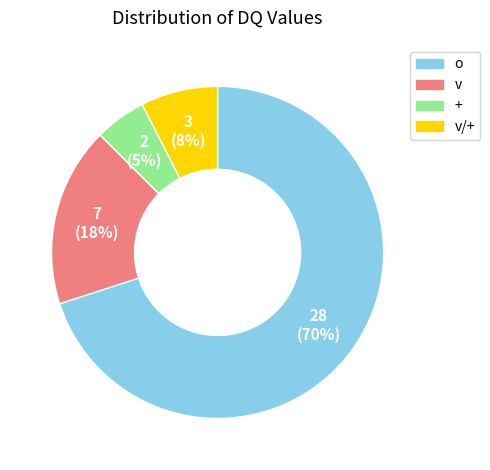

To the nearest percent, what is the average slice percentage?

25%